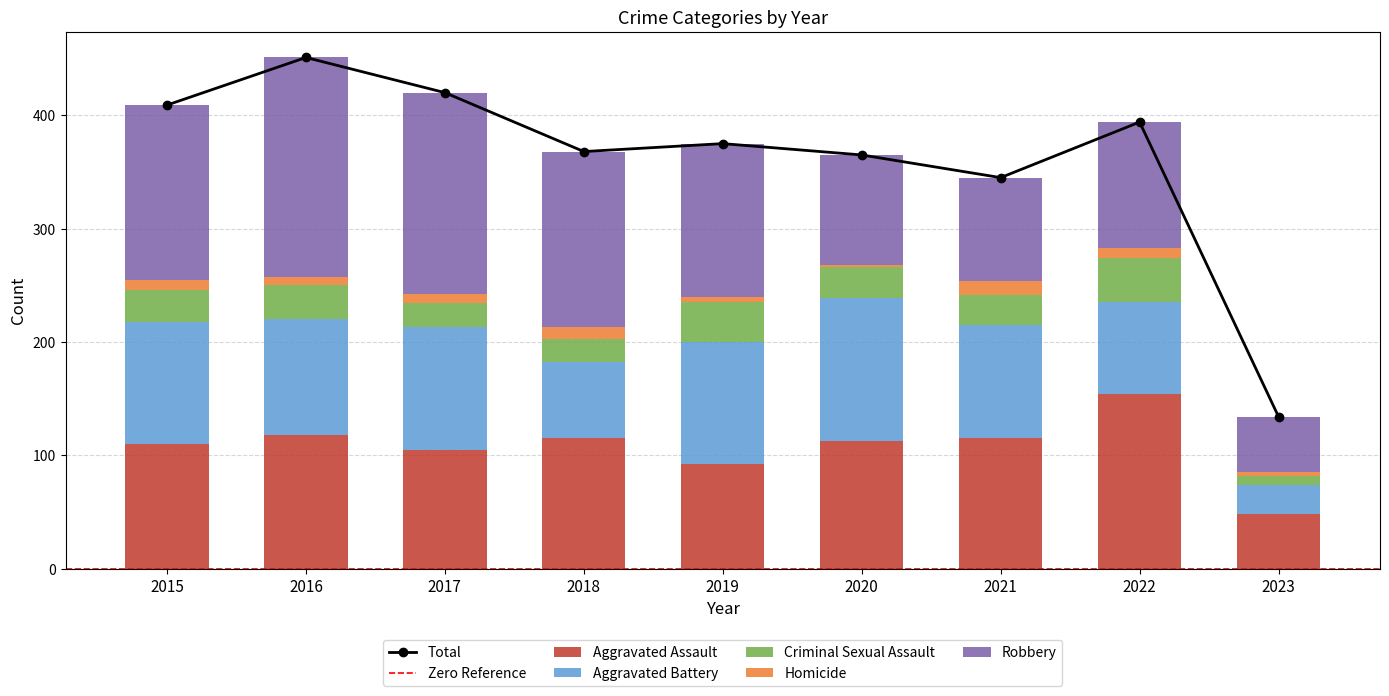

Which category has the highest value in the Robbery series?

2016